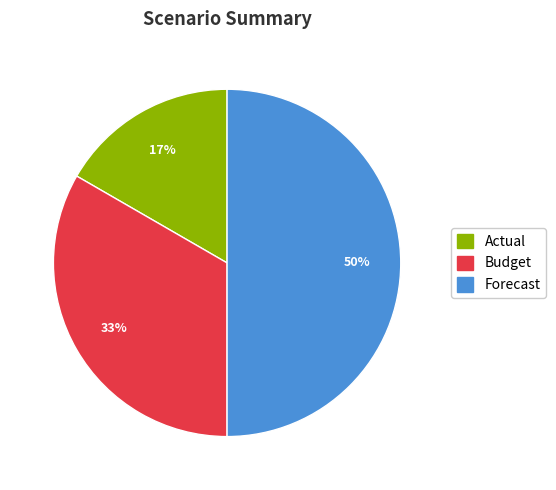

How many slices are in this pie chart?

3